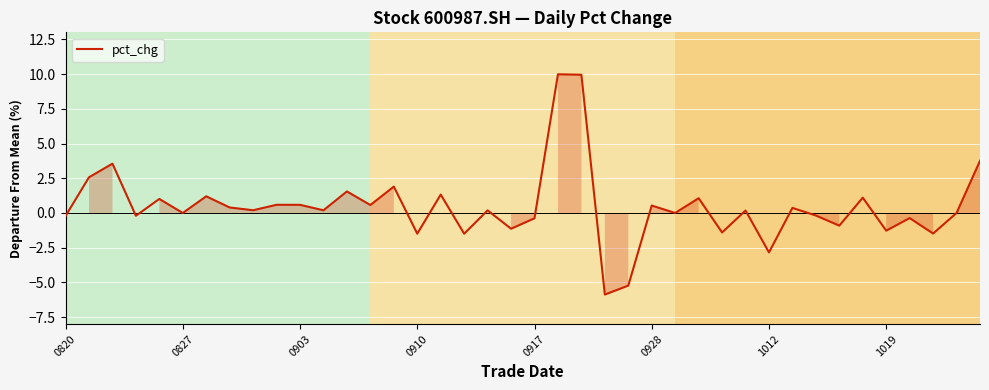

What is the difference between the maximum and second lowest values?

15.2